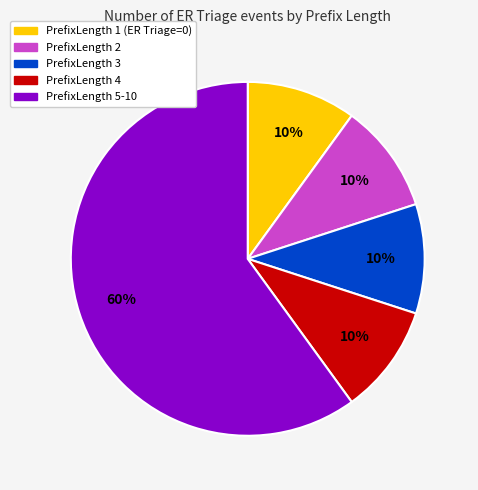

The PrefixLength 5-10 slice represents 60% of the pie. True or false?

True